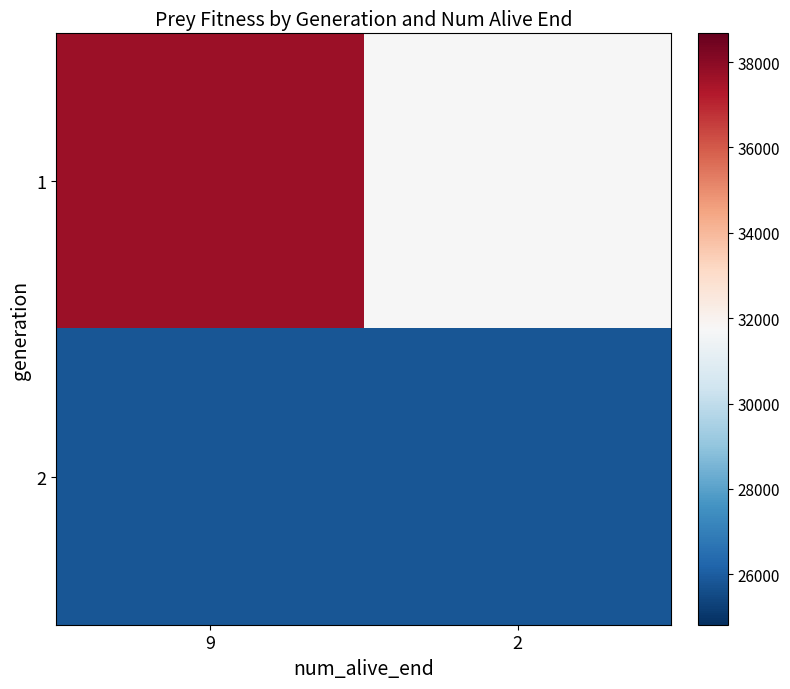

List the series in order of their overall mean, lowest first.

2, 1